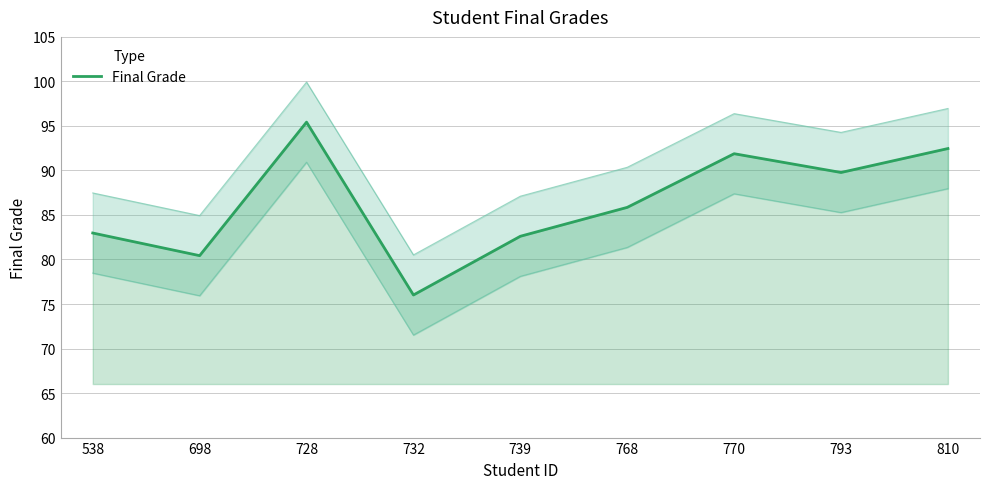

What is the value of the 1st point from the left?

83.0